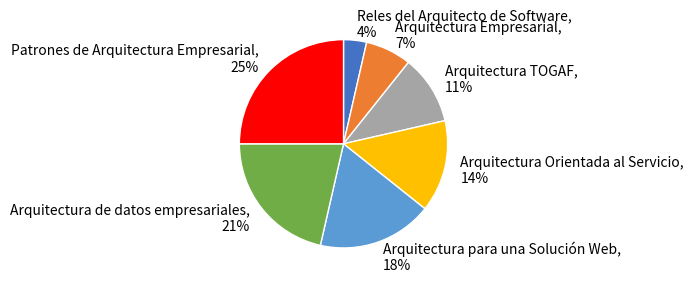

True or false: Arquitectura Orientada al Servicio accounts for 5% of the total.

False